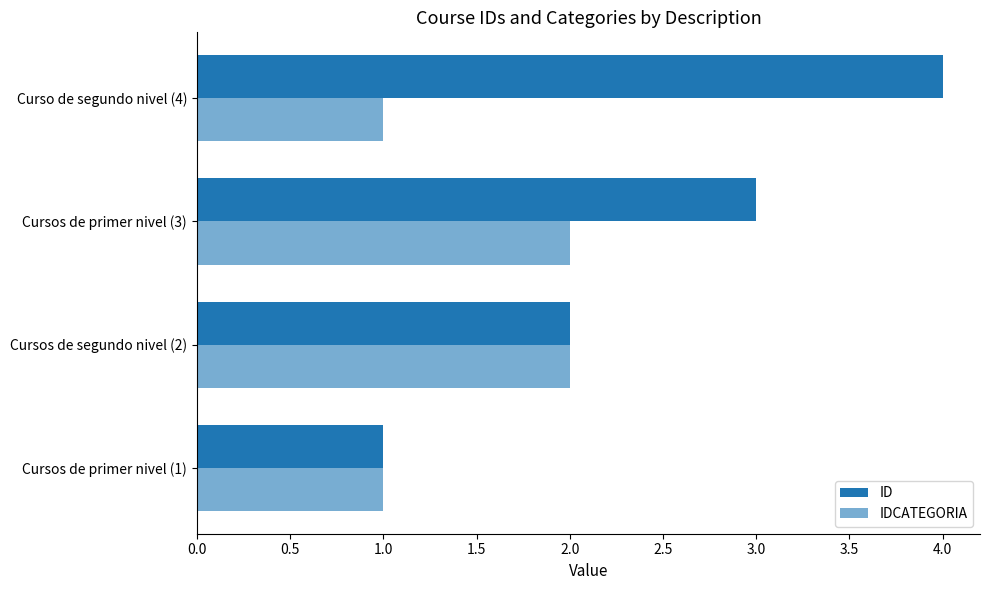

How many data points in ID are less than 3?

2